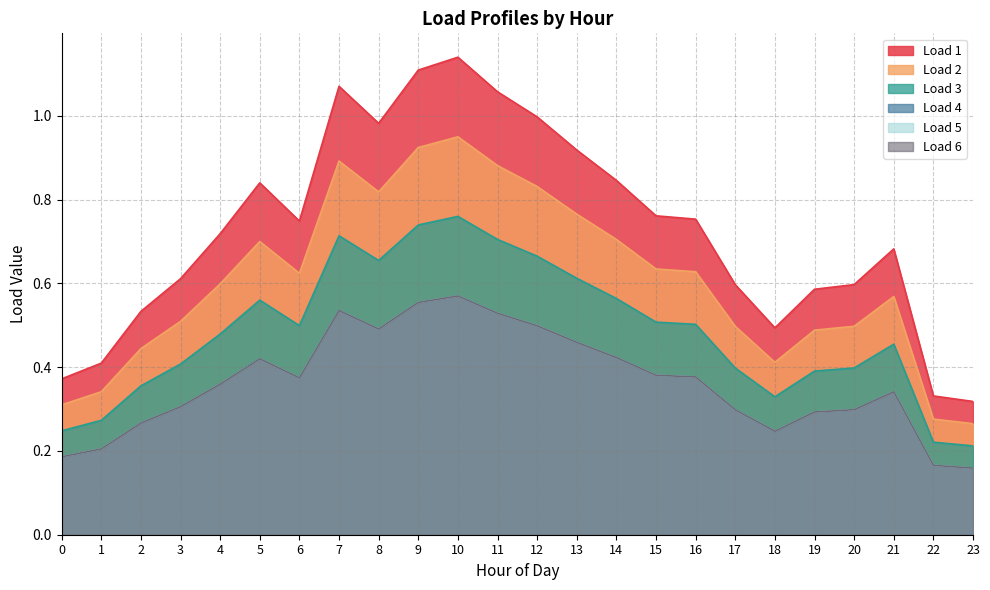

Where is the first local maximum for Load 1?

5